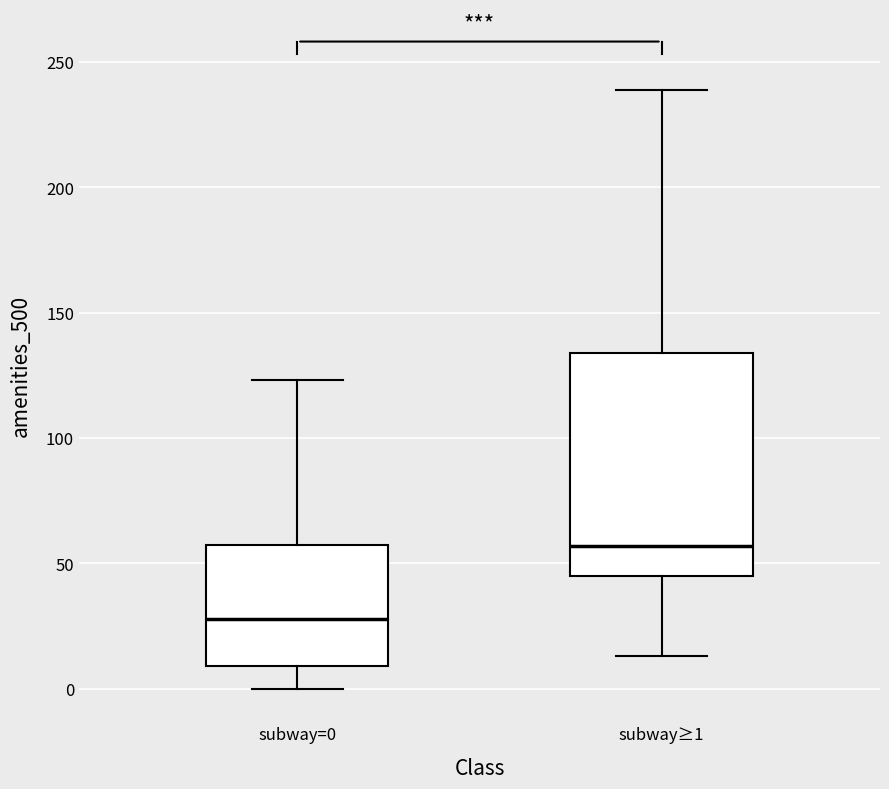

Where does the lower whisker of the box for subway≥1 end on the y-axis? The values are not printed on the chart, so give them approximately, as read against the axis.

15